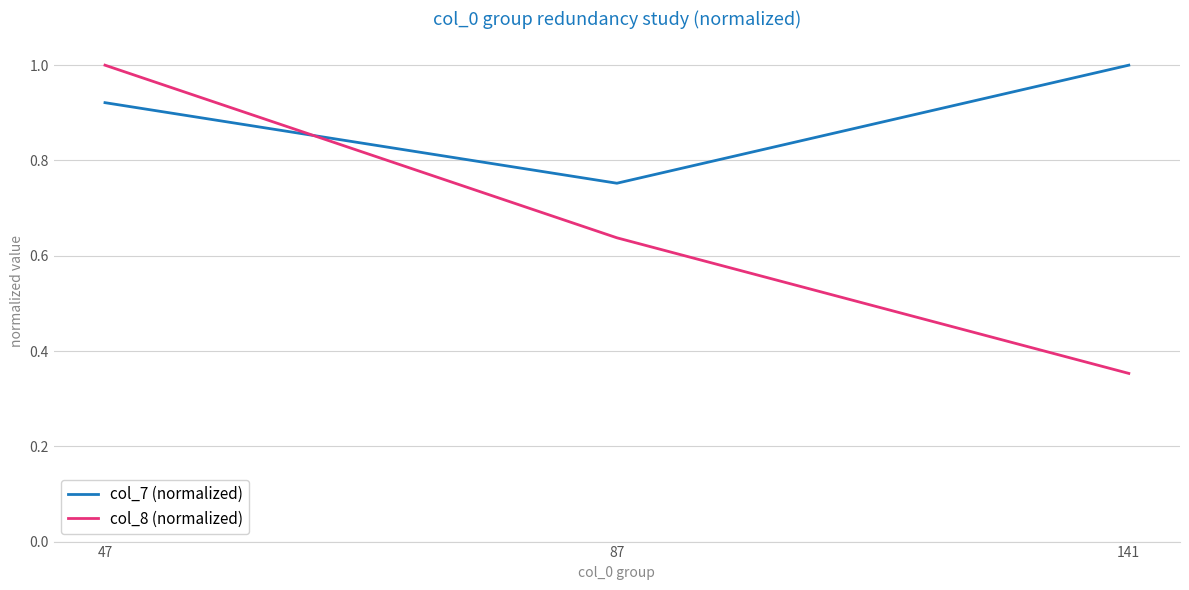

Is the value of col_8 (normalized) at 141 greater than the value of col_7 (normalized) at 87?

No